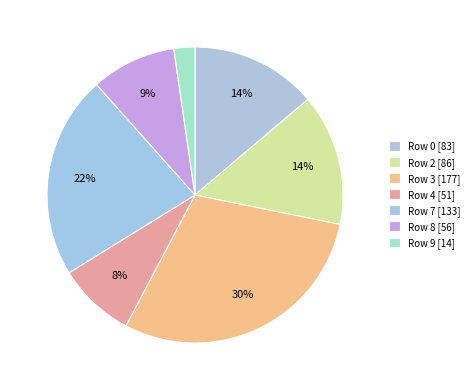

How many segments does this pie chart have?

7